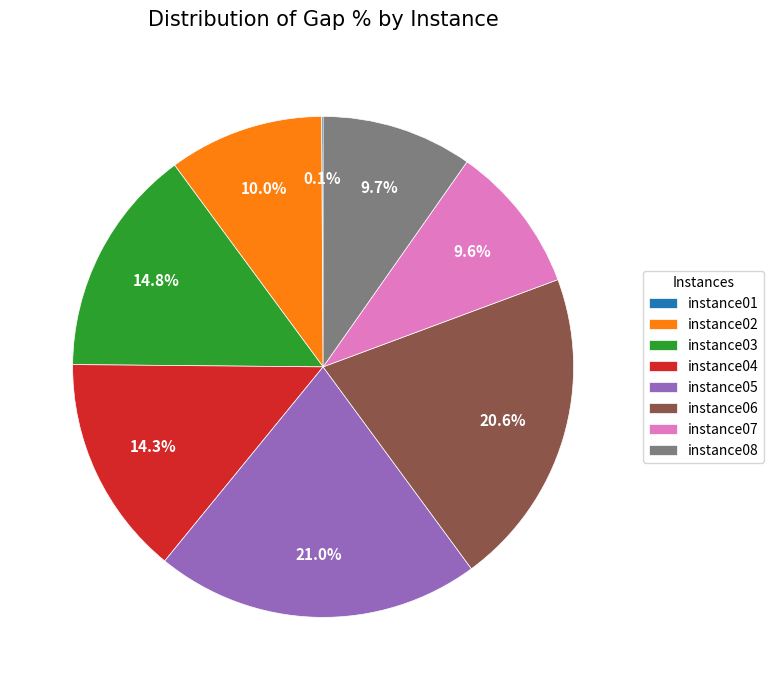

The instance03 slice represents 15% of the pie. True or false?

True